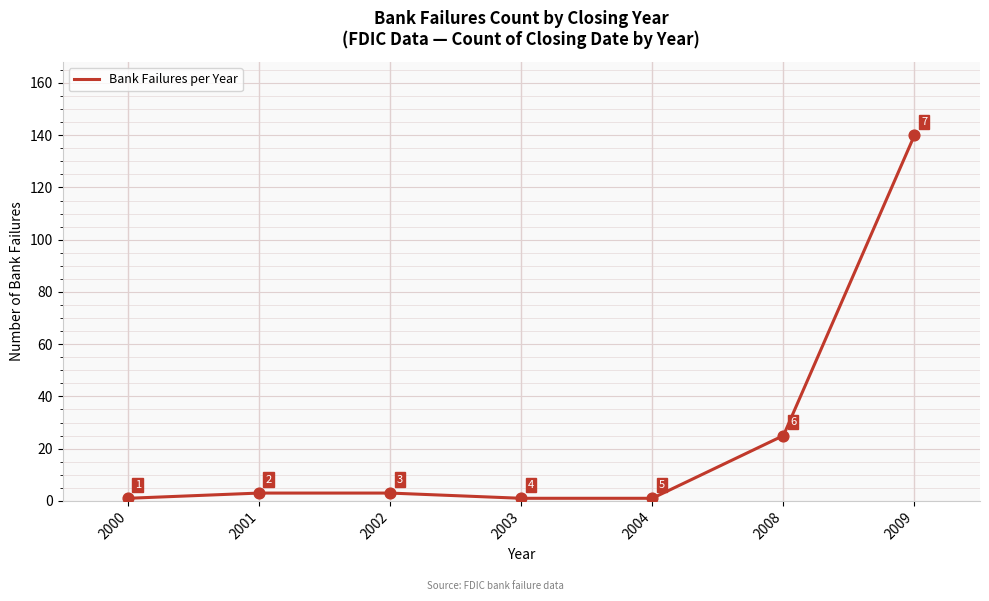

Approximately how many times larger is the value at 2009 compared to 2000?

140.0